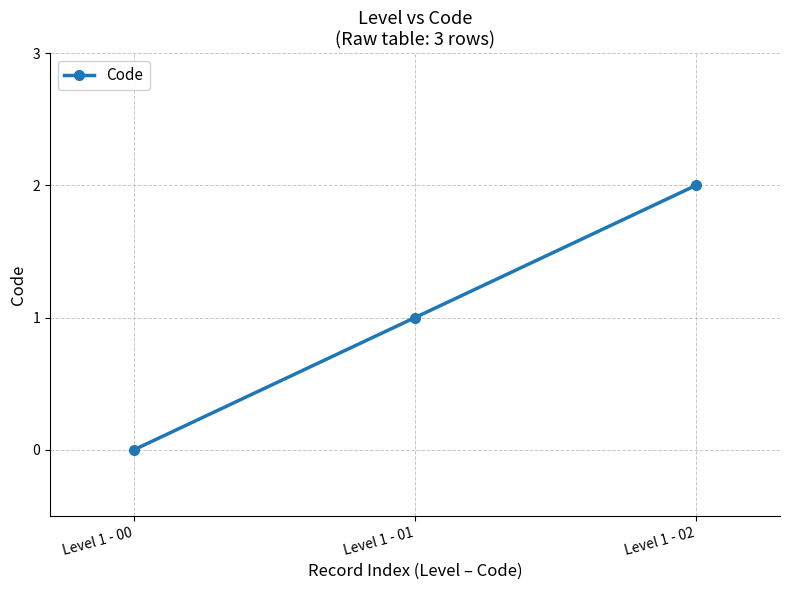

Between Level 1 - 01 and Level 1 - 00, which is larger?

Level 1 - 01